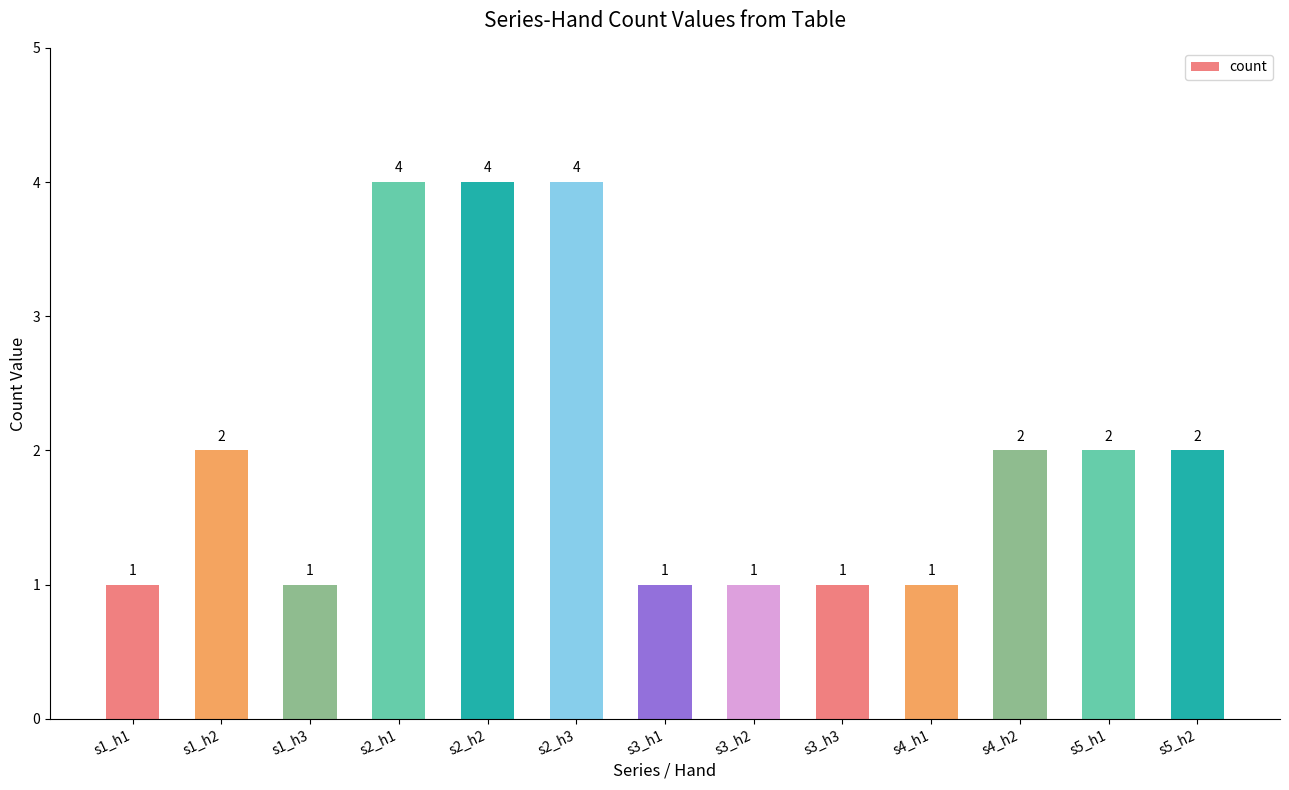

What is the label of the 10th bar from the right?

s2_h1